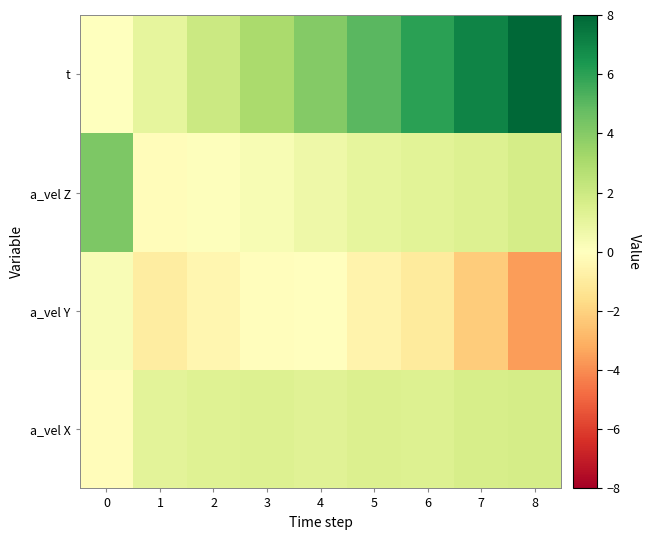

Reading right to left, extract all data points from this chart.

a_vel X: 8=1.7	7=1.7	6=1.4	5=1.5	4=1.3	3=1.4	2=1.4	1=1.1	0=-0.1
a_vel Y: 8=-3.6	7=-2.2	6=-1.0	5=-0.6	4=-0.0	3=-0.1	2=-0.5	1=-0.9	0=0.3
a_vel Z: 8=1.7	7=1.4	6=1.2	5=1.0	4=0.7	3=0.4	2=0.1	1=-0.2	0=4.2
t: 8=8.0	7=7.0	6=6.0	5=5.0	4=4.0	3=3.0	2=2.0	1=1.0	0=0.0